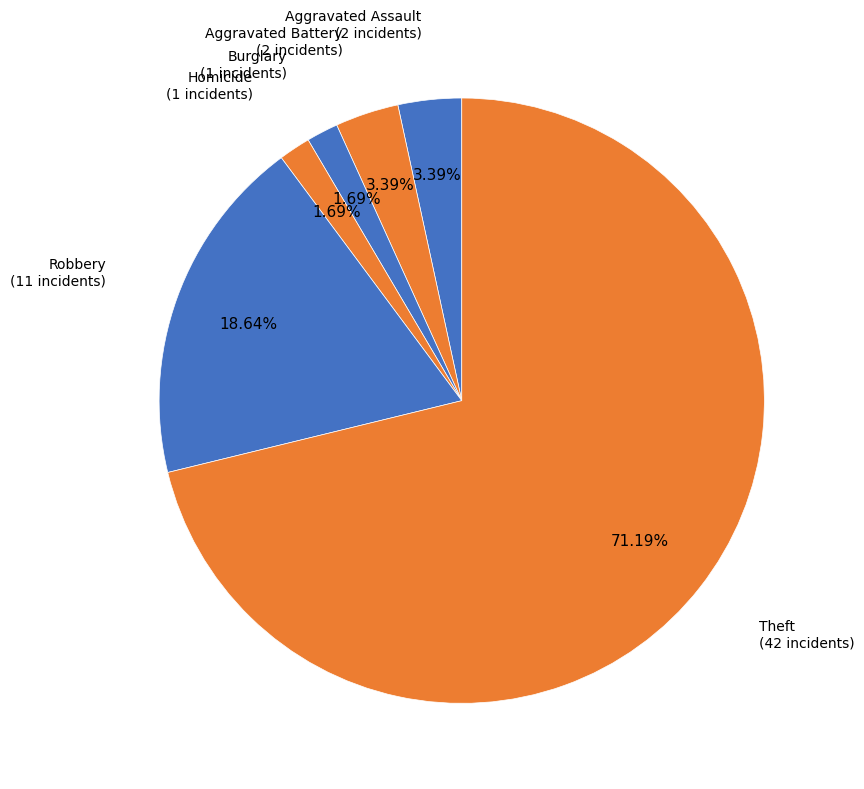

Does any single category account for the majority?

Yes